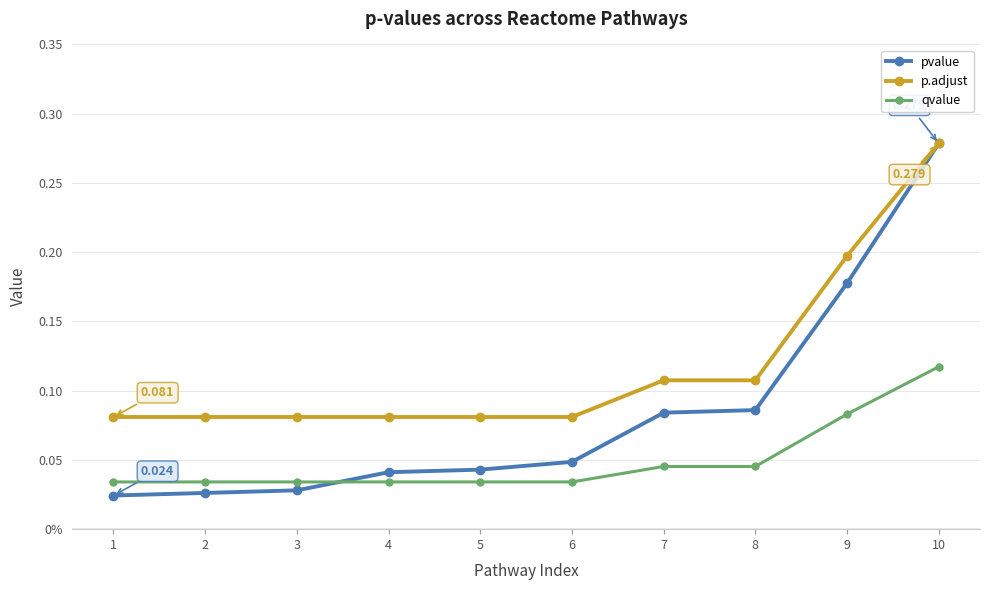

Rank the series by their average value, from highest to lowest.

p.adjust, pvalue, qvalue